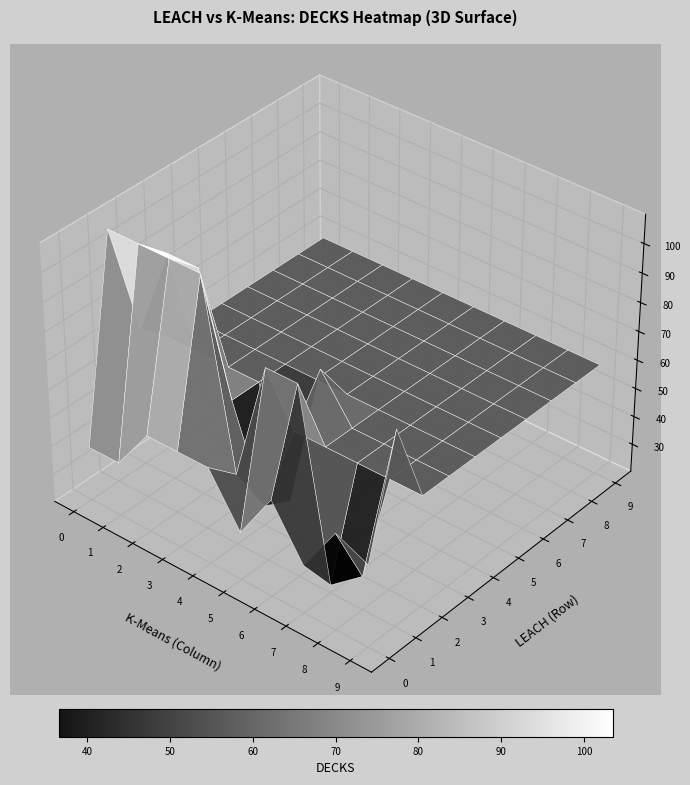

How many series are shown in this chart?

10